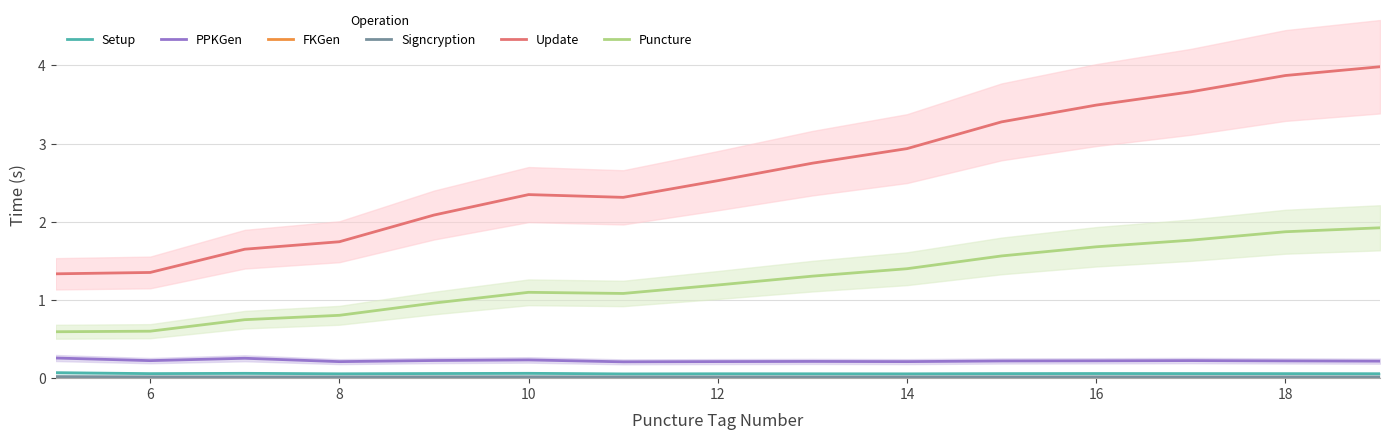

True or false: Setup and Update cross at least once.

False